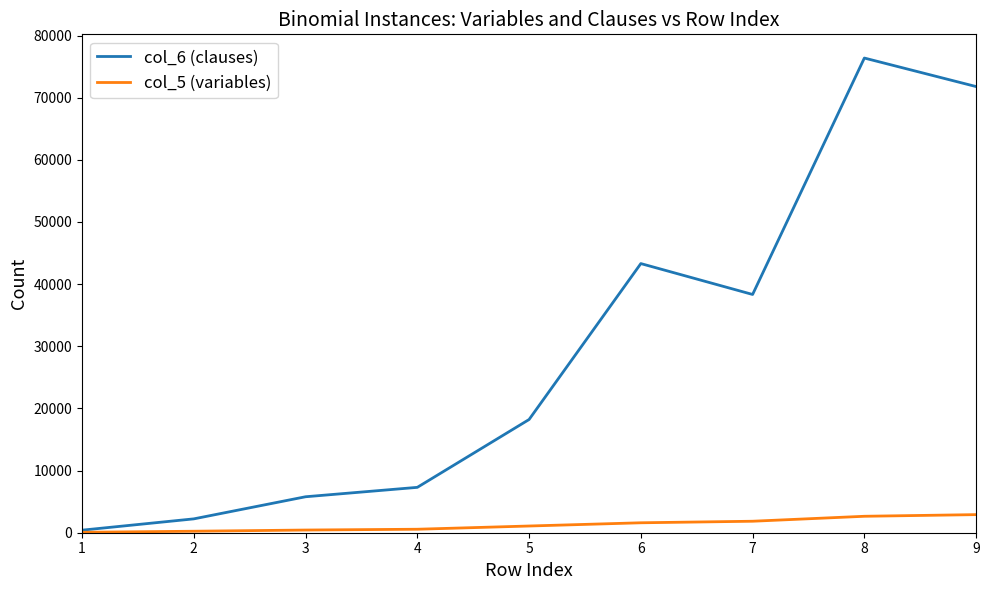

In col_6 (clauses), how many points are higher than both neighbors (excluding endpoints)?

2